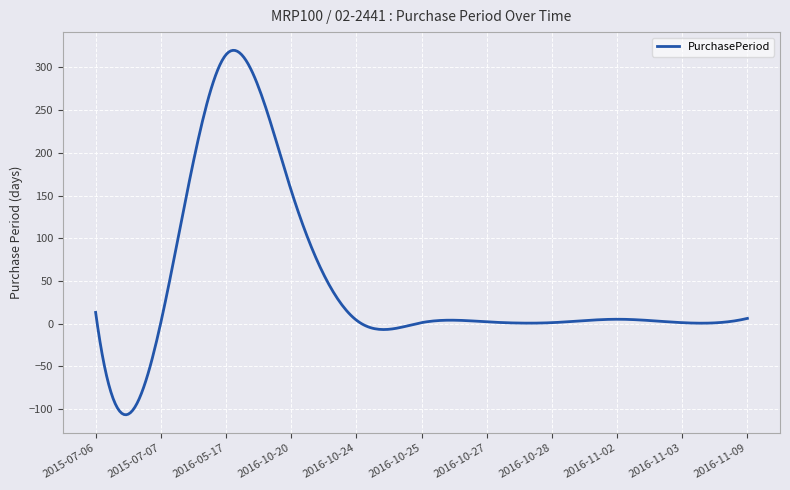

What is the greatest value displayed?

320.1